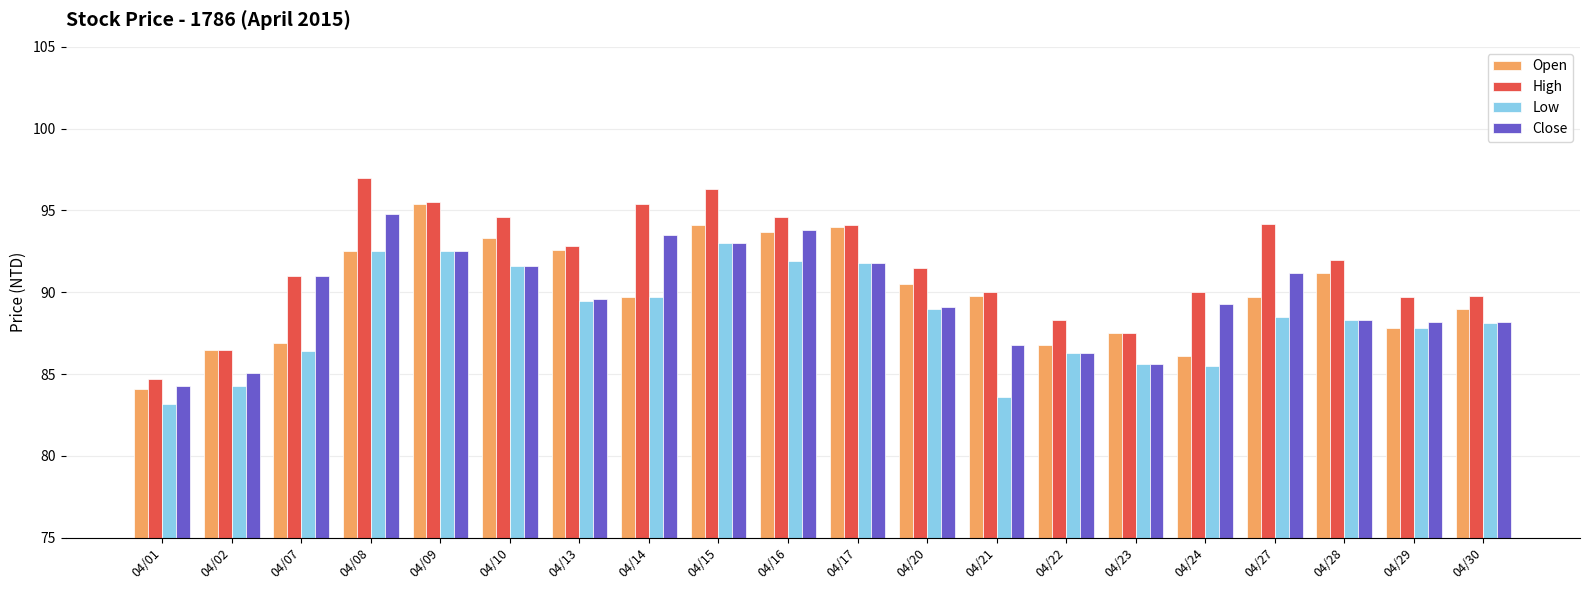

What is the smallest value displayed?

83.2